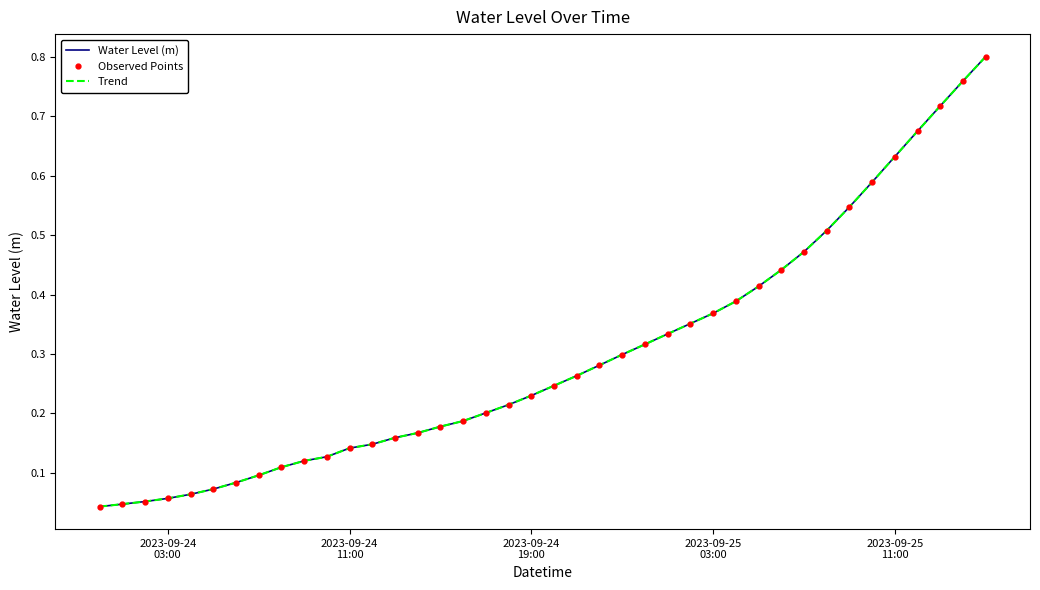

What is the sum of all Trend values?

11.9